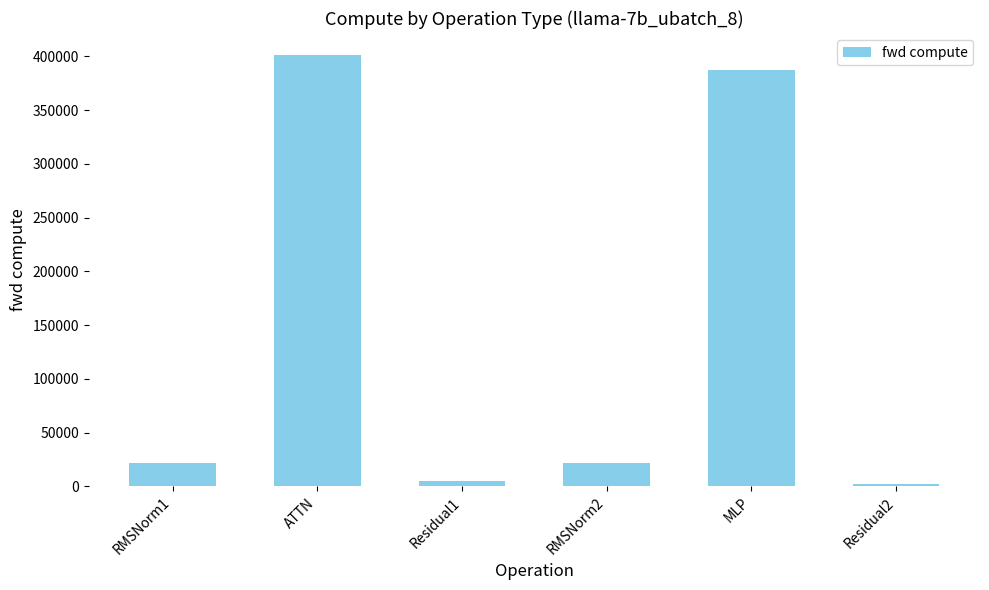

Between ATTN and MLP, which is larger?

ATTN